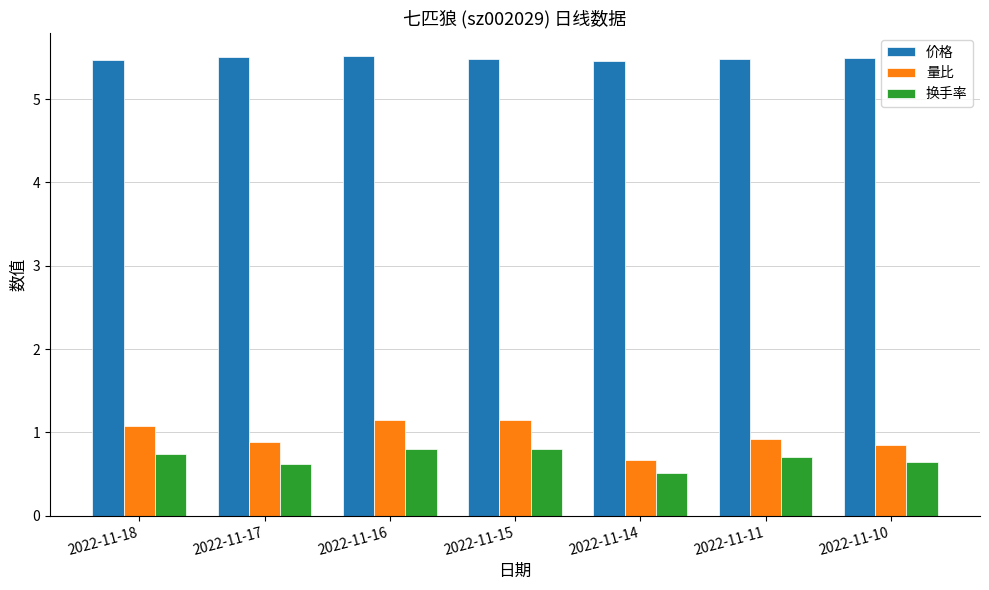

What is the sum of the 换手率 values at 2022-11-10 and 2022-11-18?

1.4